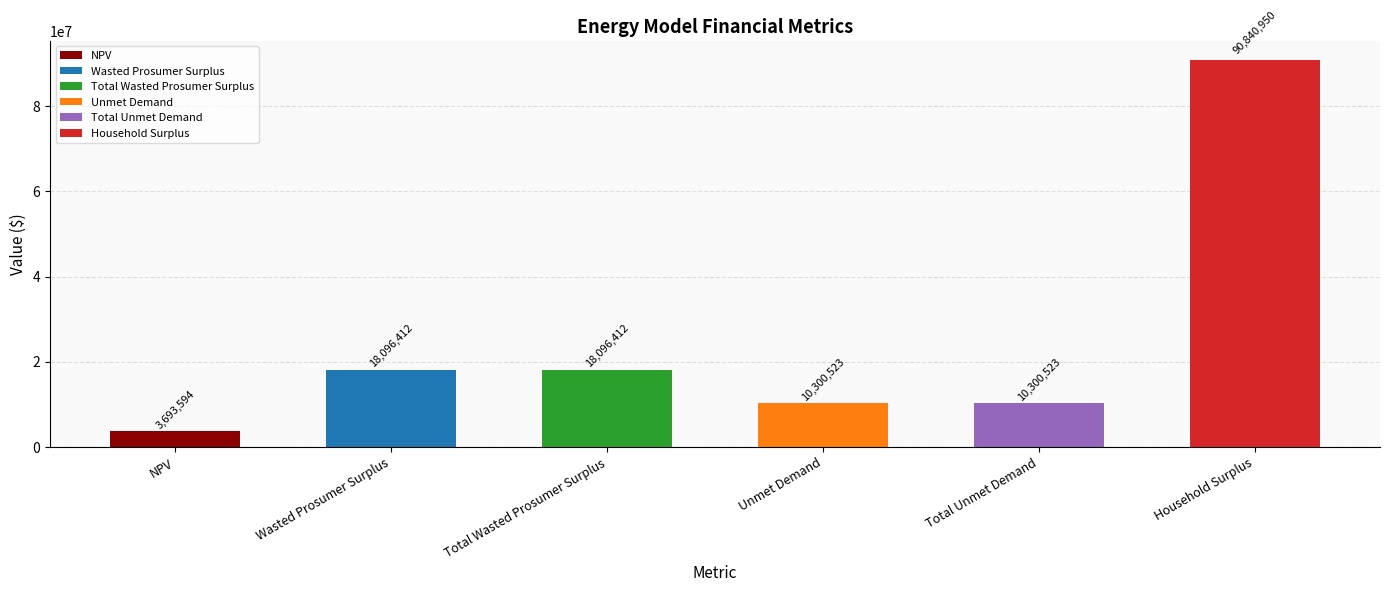

What is the smallest value displayed?

3693593.5